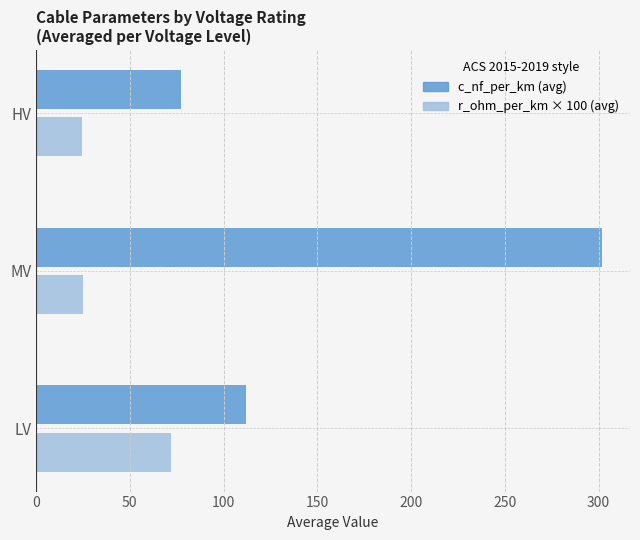

What is the spread (max minus min) of values at MV?

276.7